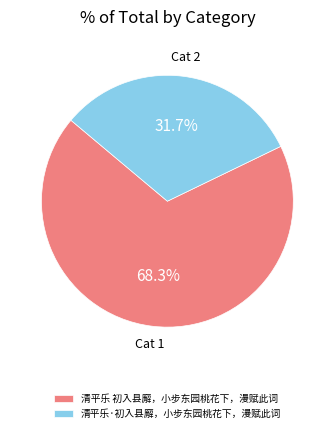

Count the number of slices in the pie.

2